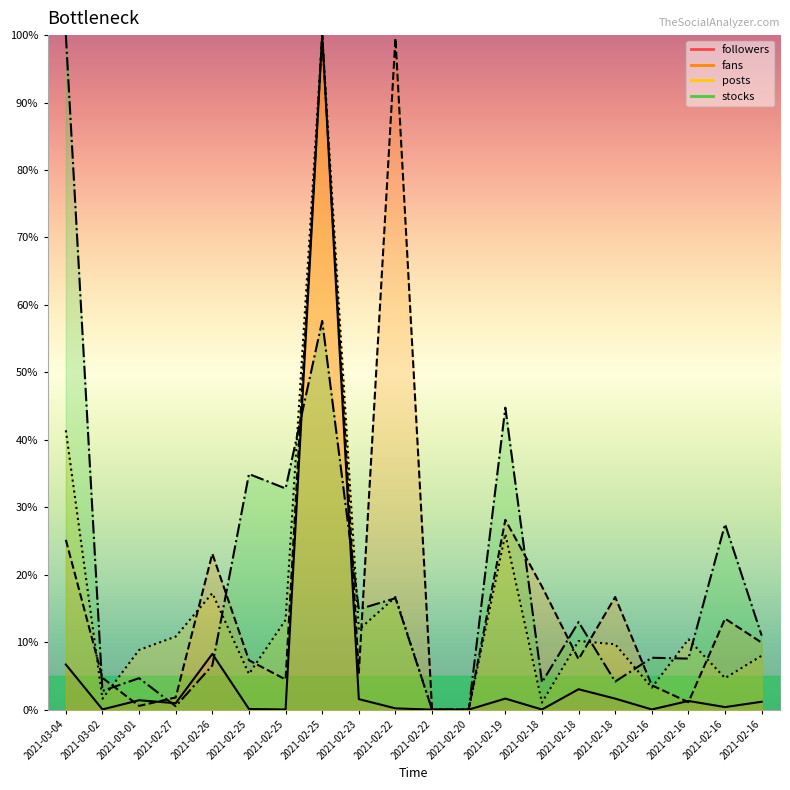

Which label corresponds to the smallest value in the chart?

2021-02-22